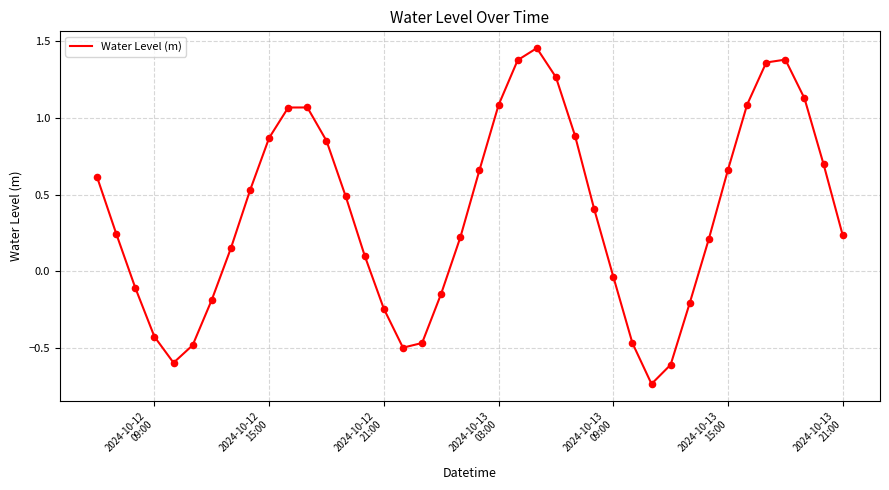

What is the difference between the maximum and minimum values?

2.2